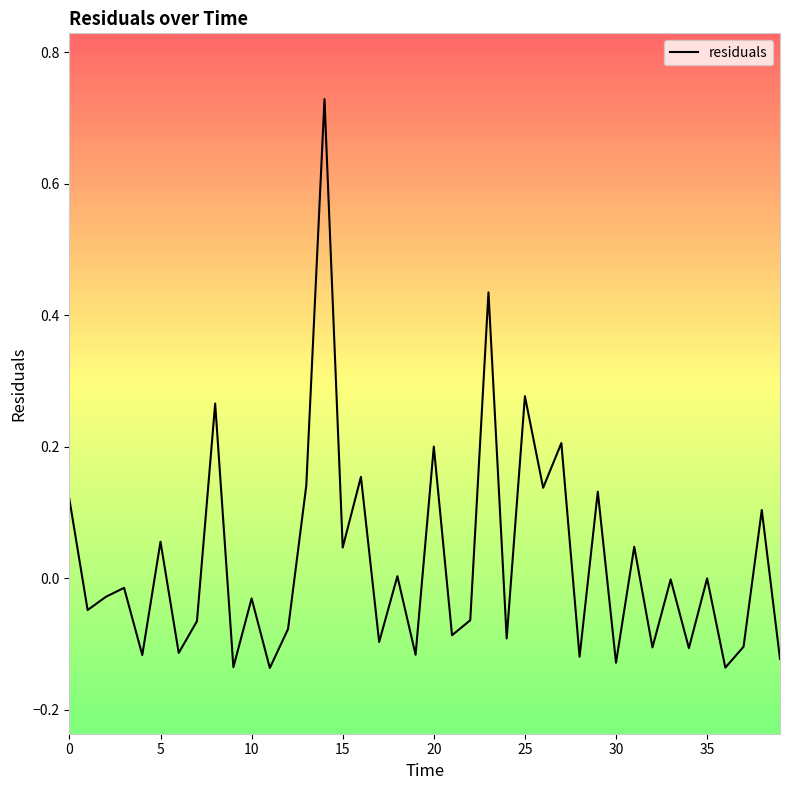

How many points are higher than both their immediate neighbors (excluding endpoints)?

16